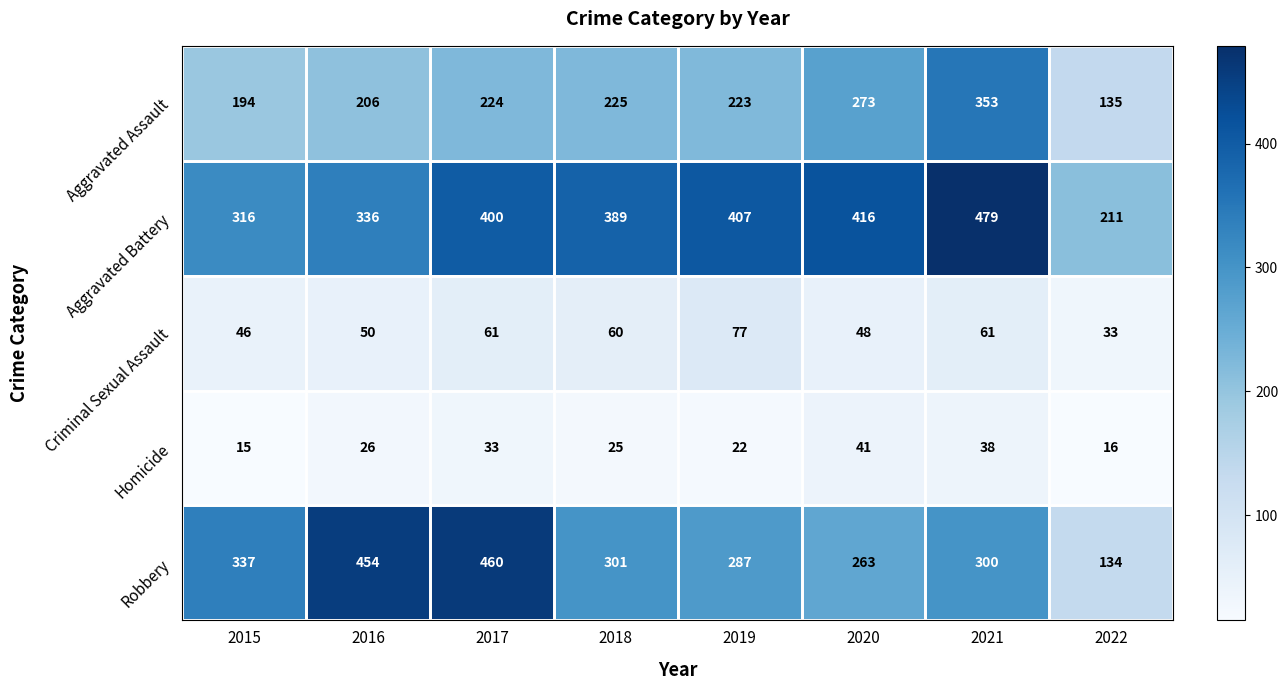

What is the difference between the Robbery values at 2020 and 2021?

37